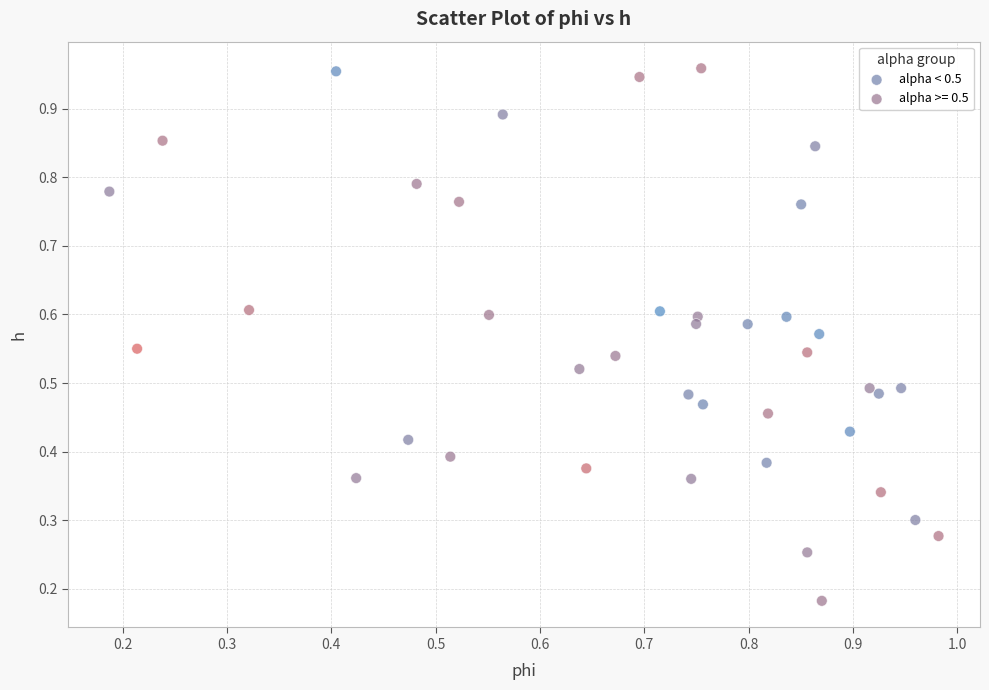

Which series contains the lowest Y value?

alpha >= 0.5